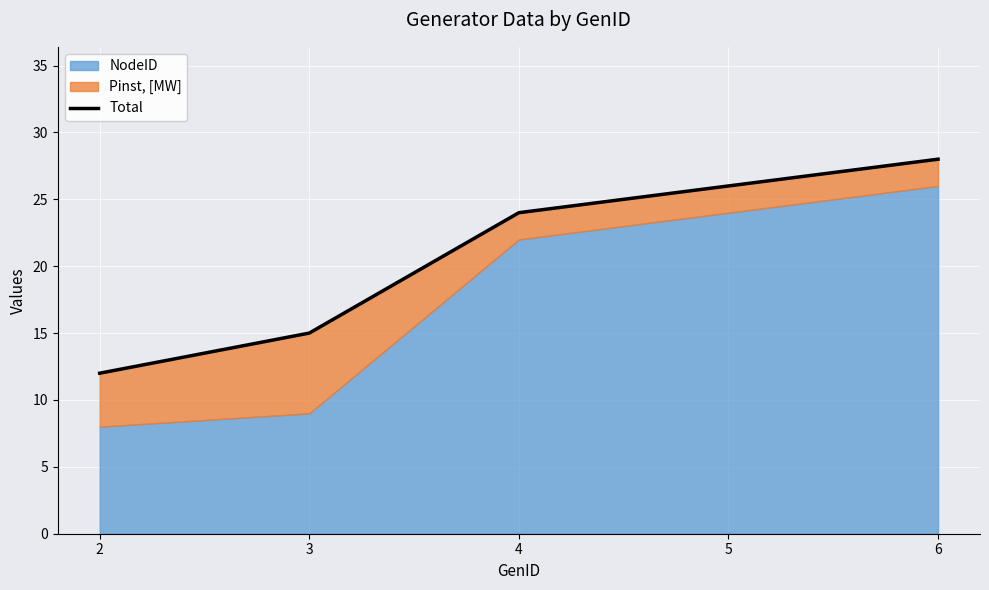

How many categories are shown in the chart?

5